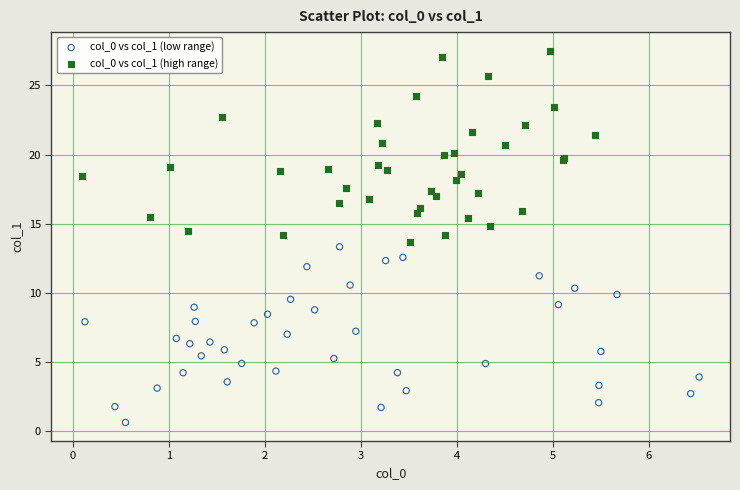

Which series contains the highest Y value?

col_0 vs col_1 (high range)